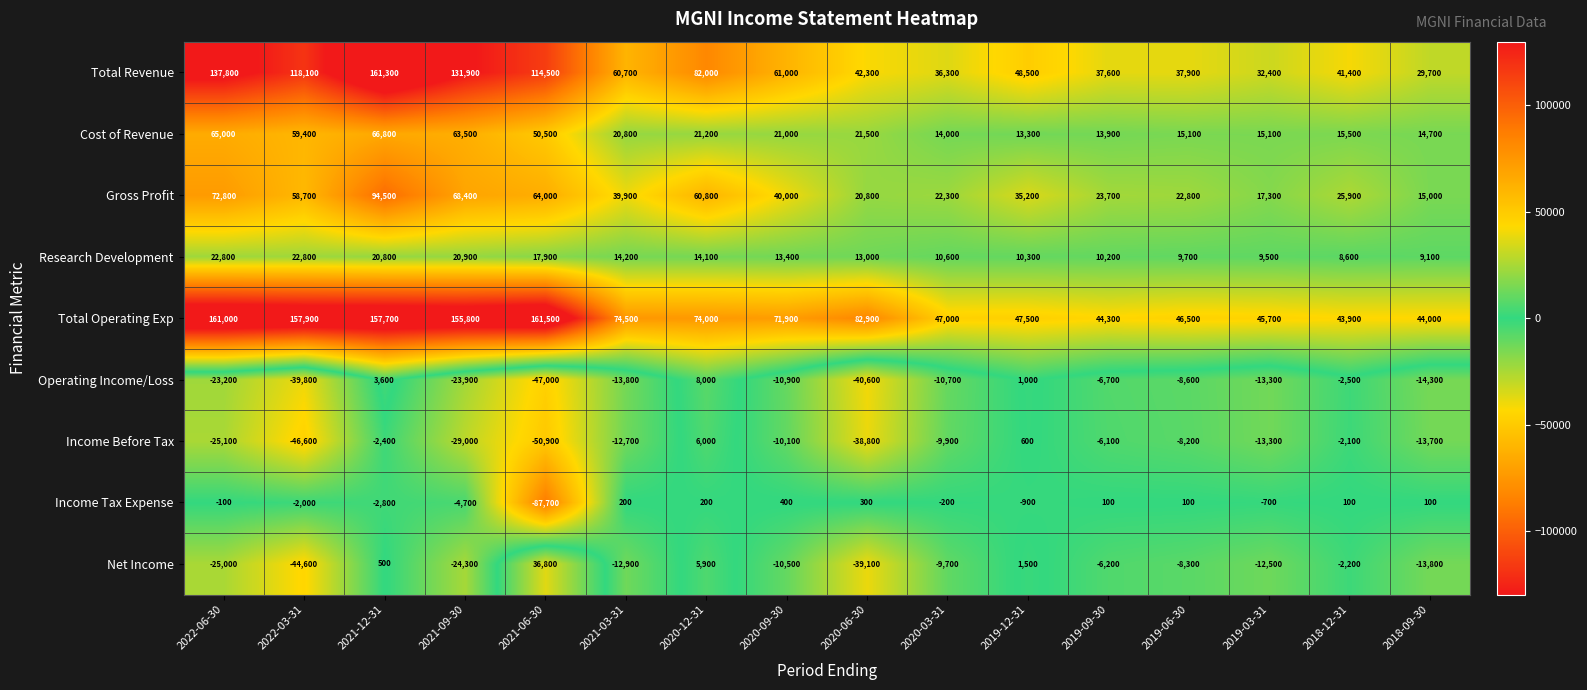

The value of Gross Profit at 2021-09-30 is 68400. True or false?

True